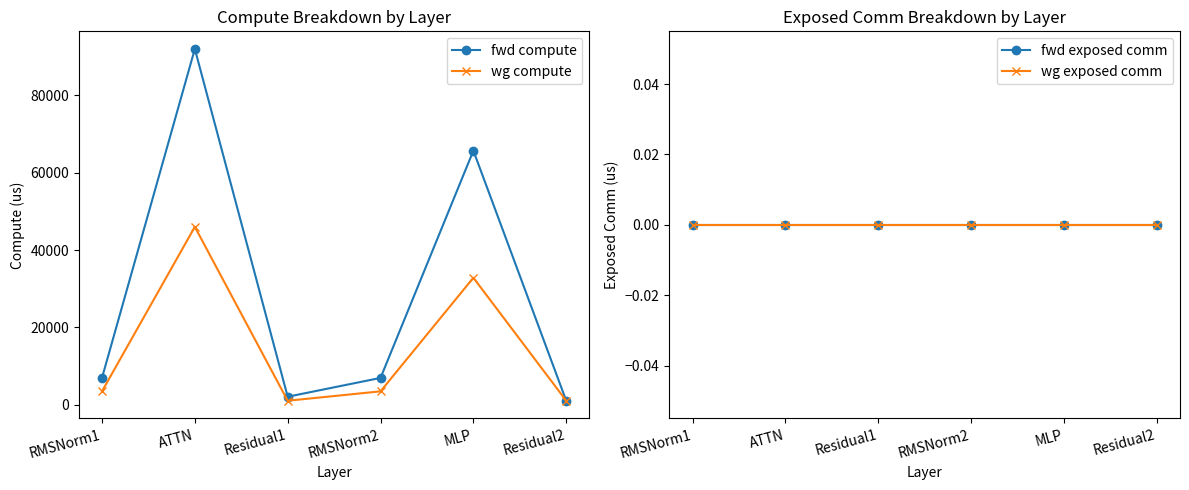

Rank the categories by wg exposed comm value from lowest to highest.

RMSNorm1, ATTN, Residual1, RMSNorm2, MLP, Residual2